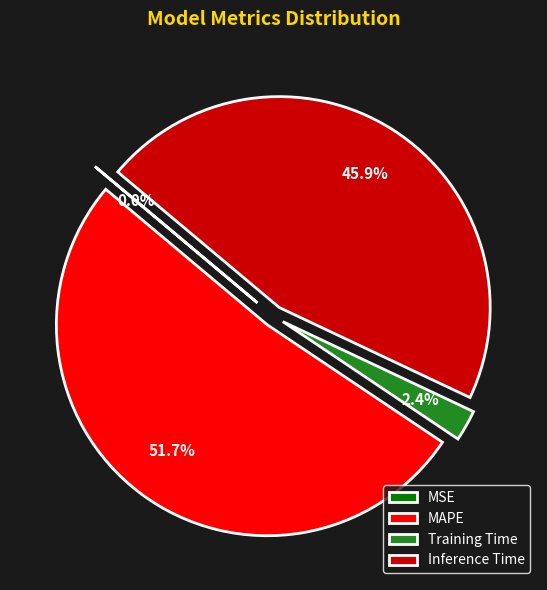

What is the largest slice in the pie chart?

MAPE